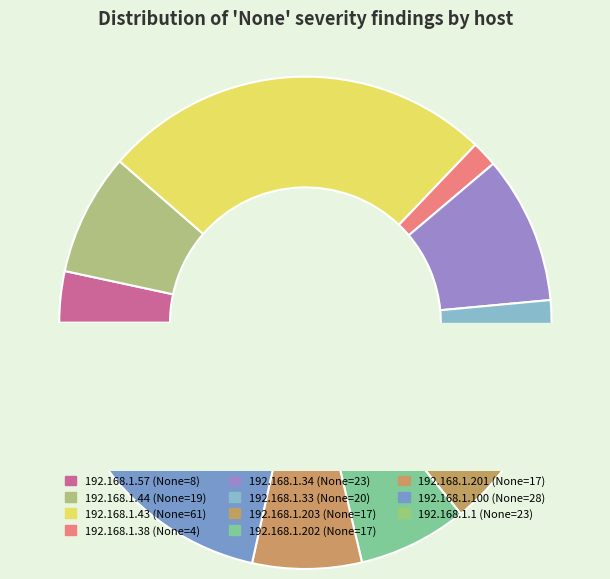

Is it true that 192.168.1.201 is 7% of the pie?

True